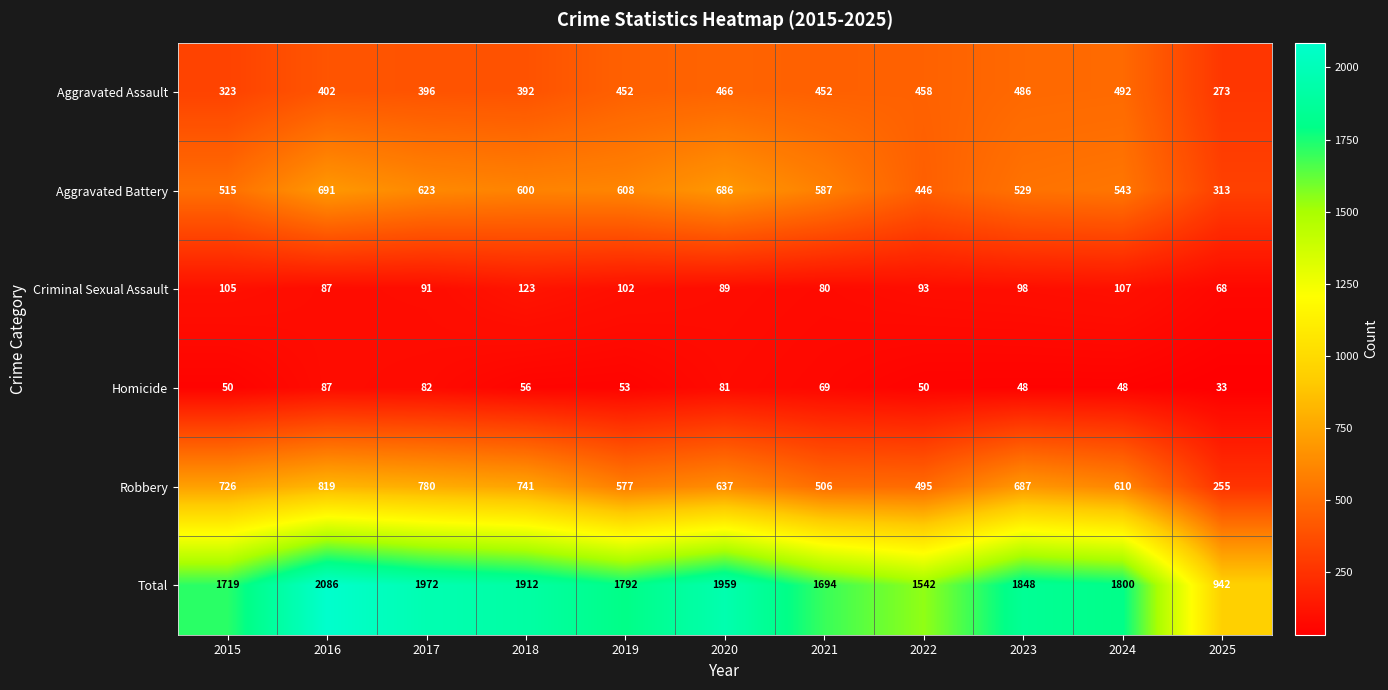

The value of Total at 2023 is 1848. True or false?

True